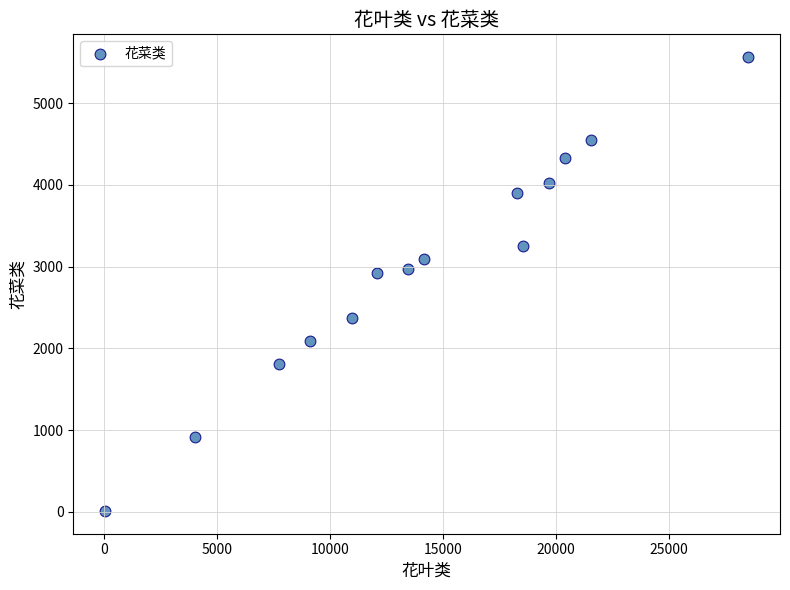

What is the range of Y values (max minus min)?

5553.1